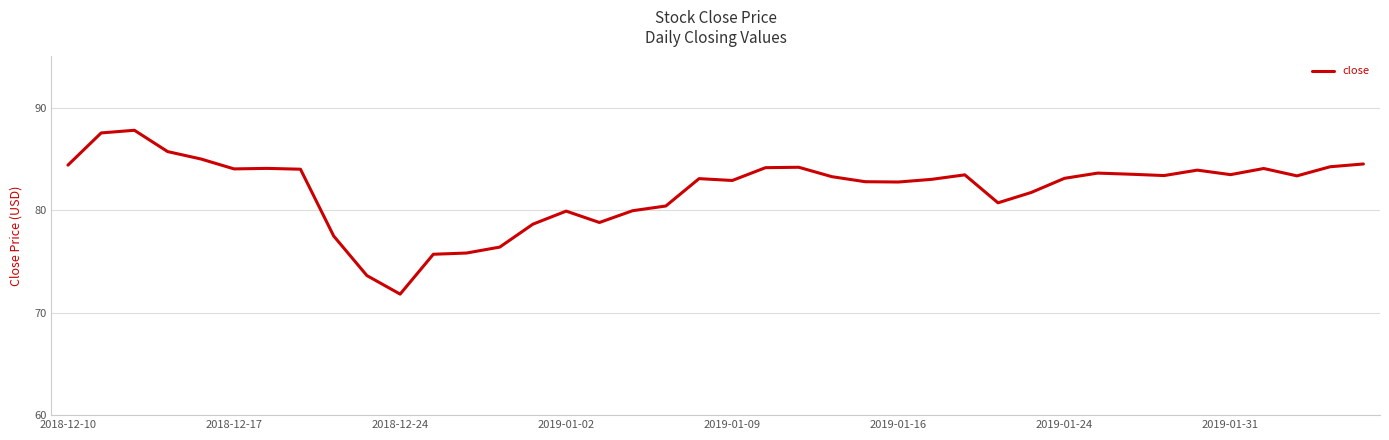

What is the average value?

82.0